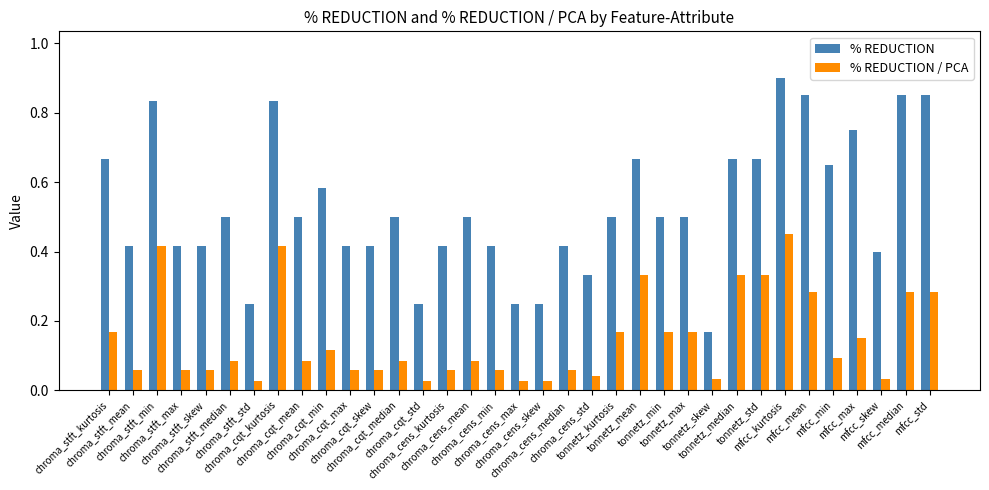

What is the maximum value shown in the chart?

0.9